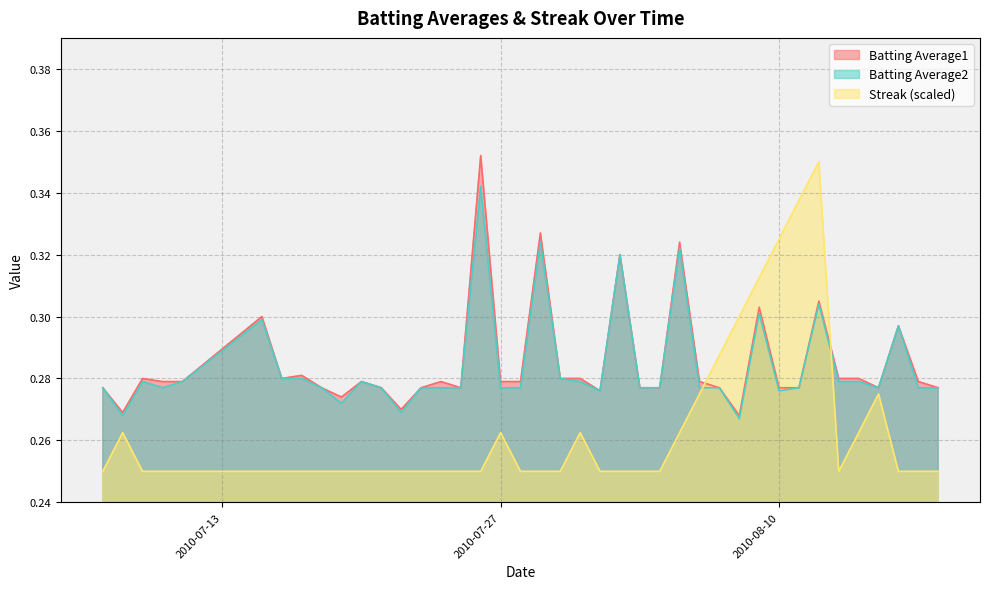

After their last crossing, which series has the higher values: Streak (scaled) or Batting Average1?

Batting Average1